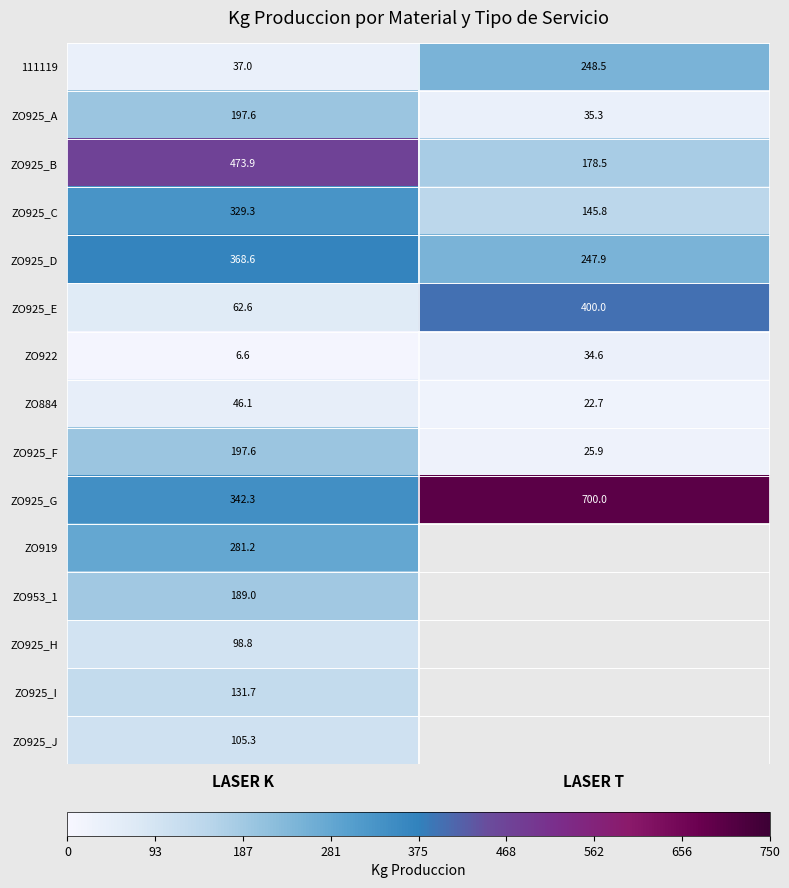

True or false: ZO925_G has a value of 452.8 at LASER K.

False